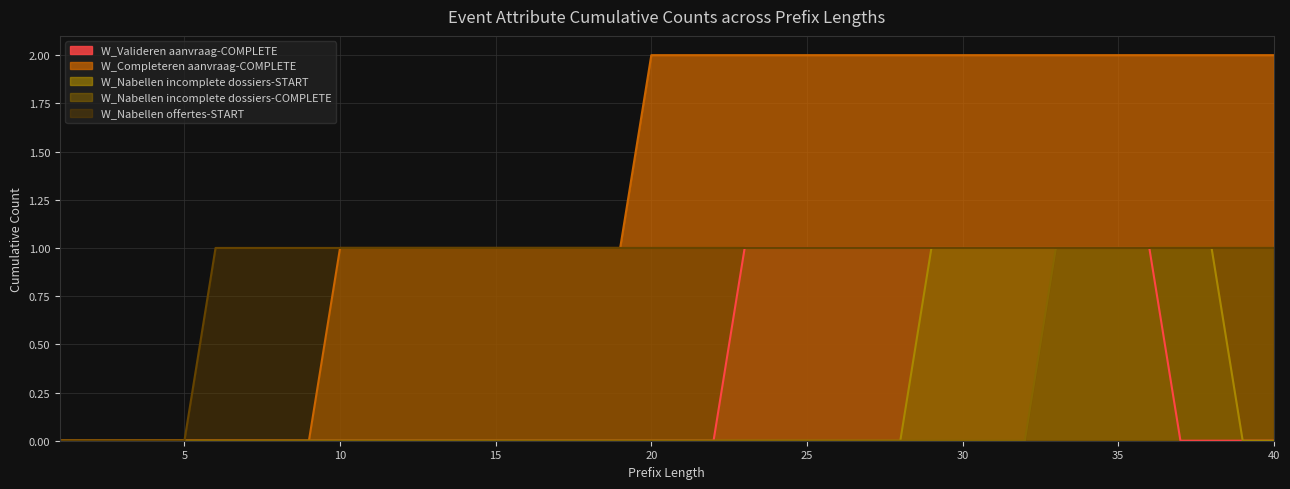

How many values in W_Nabellen incomplete dossiers-START are above zero?

10